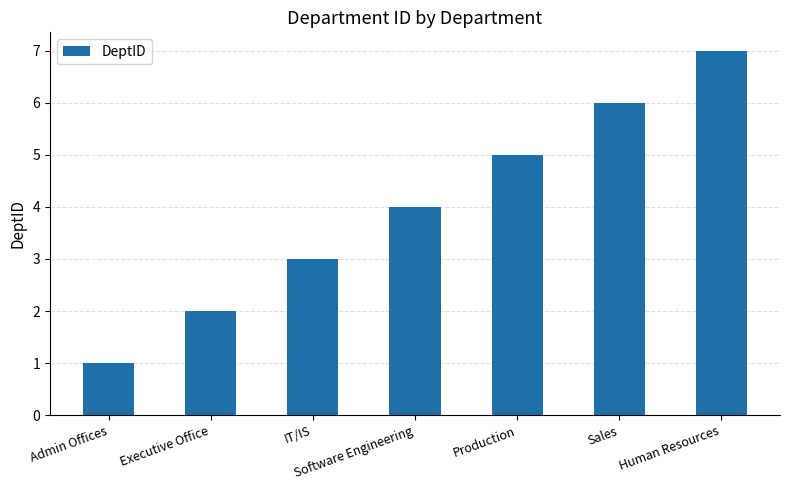

What is the difference between the values at Executive Office and Software Engineering?

2